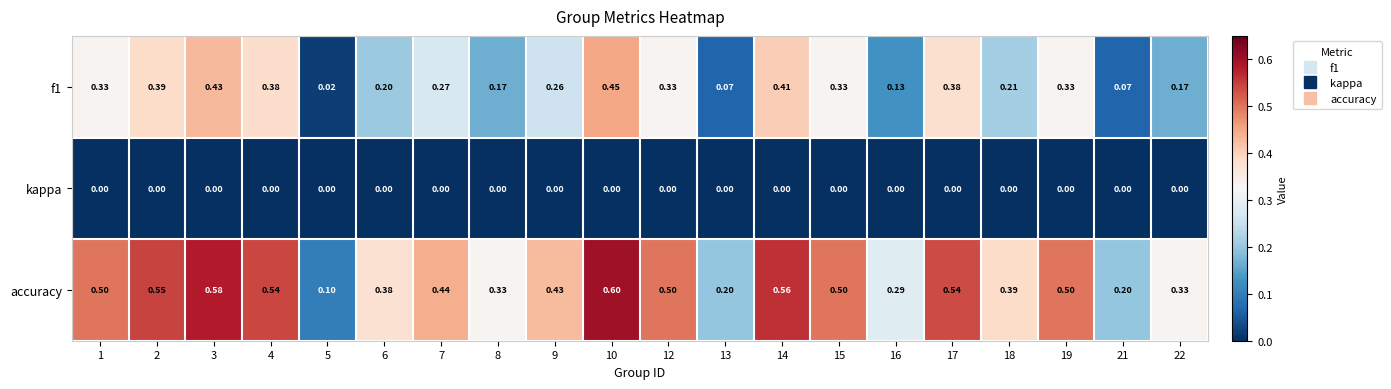

Which series has the largest total across all categories?

accuracy